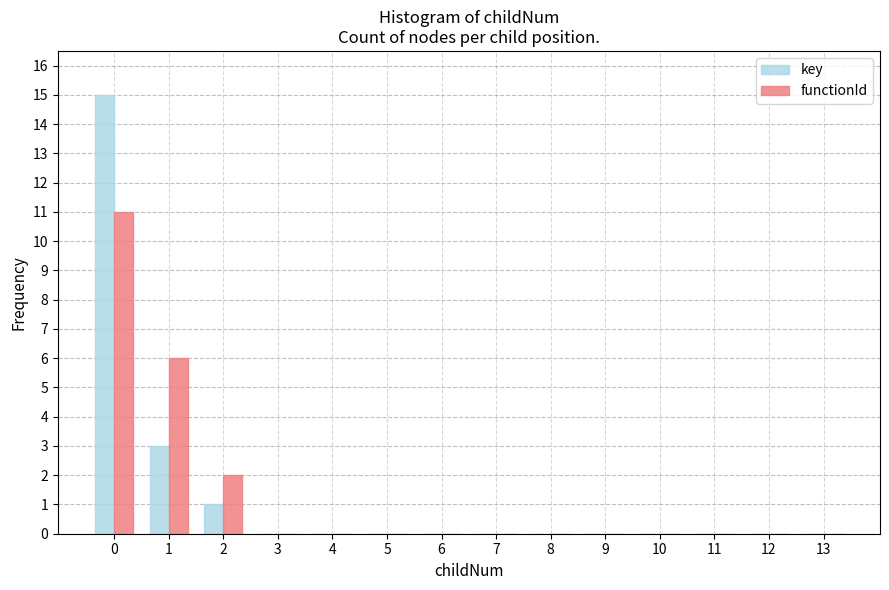

Is it true that key equals 5 at 4?

False